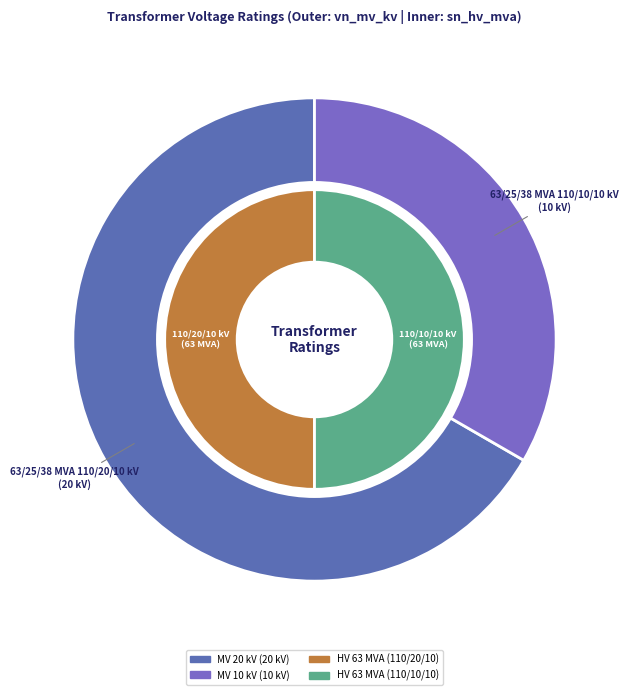

Which category accounts for the majority?

63/25/38 MVA 110/20/10 kV